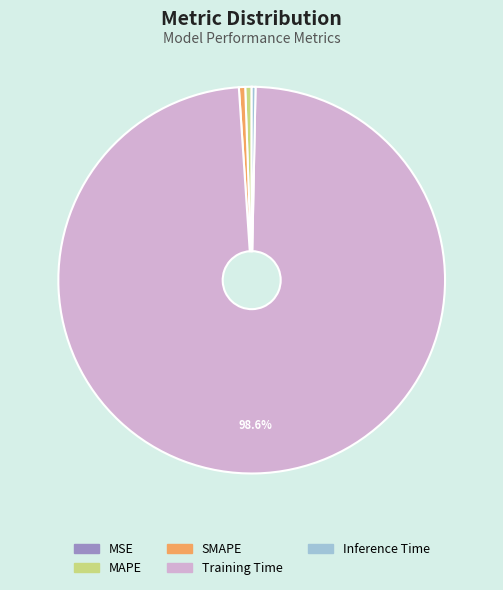

Does SMAPE represent more than half of the total?

No